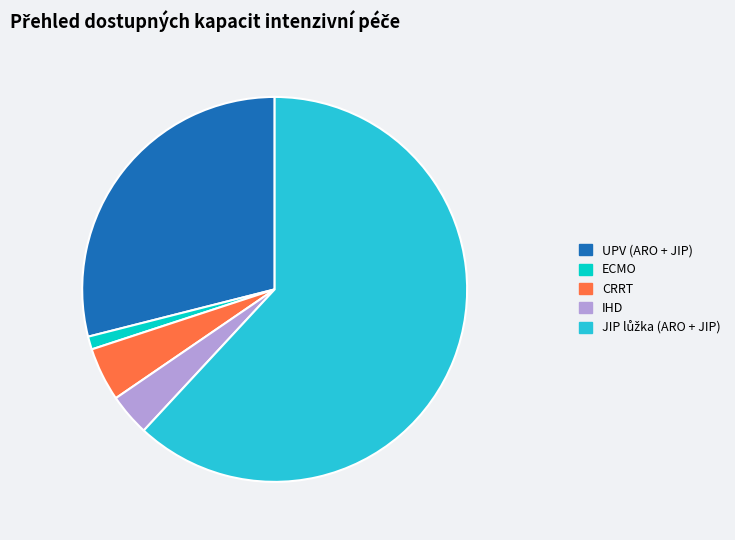

Which category has the smallest portion of the pie?

ECMO